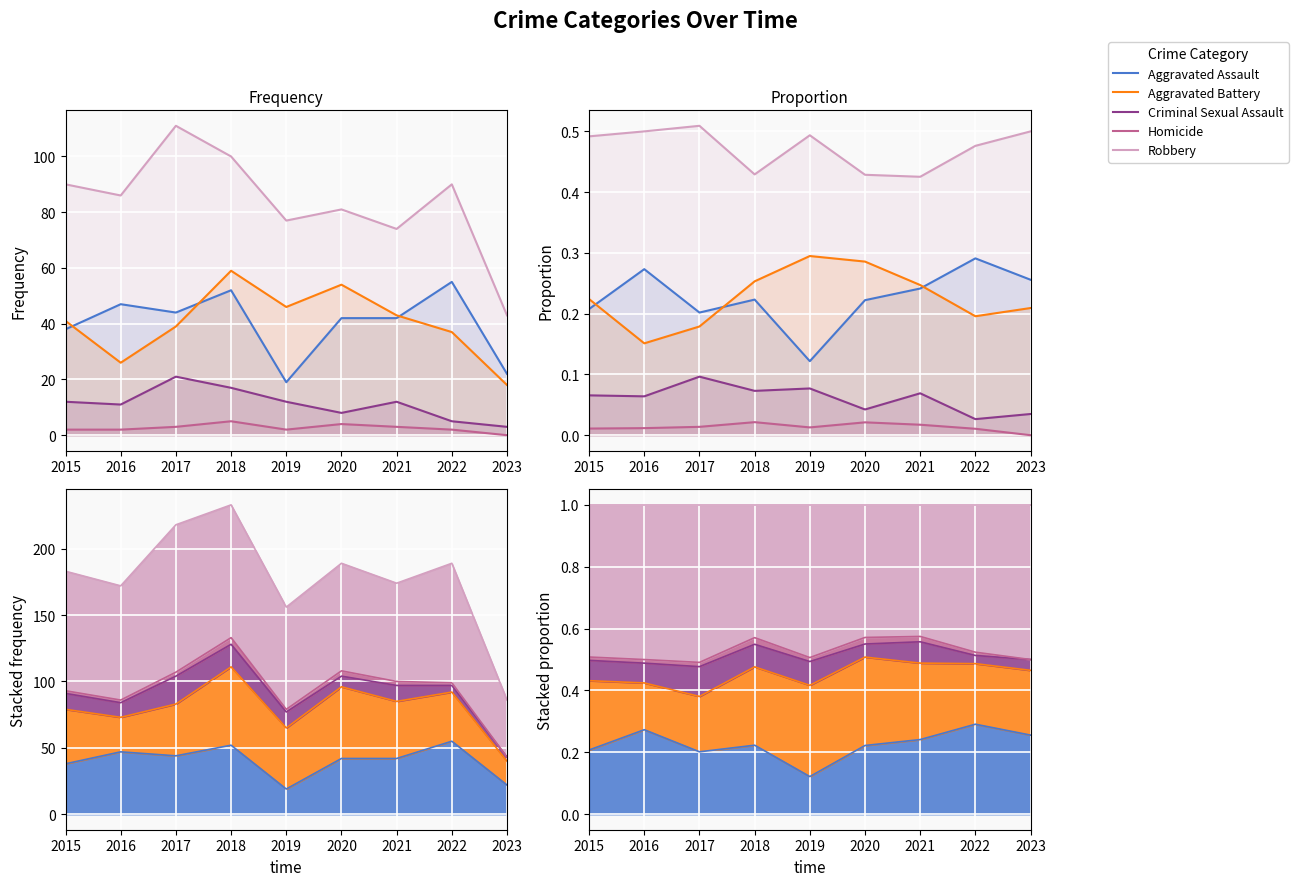

At which category does Robbery reach its first local peak?

2017